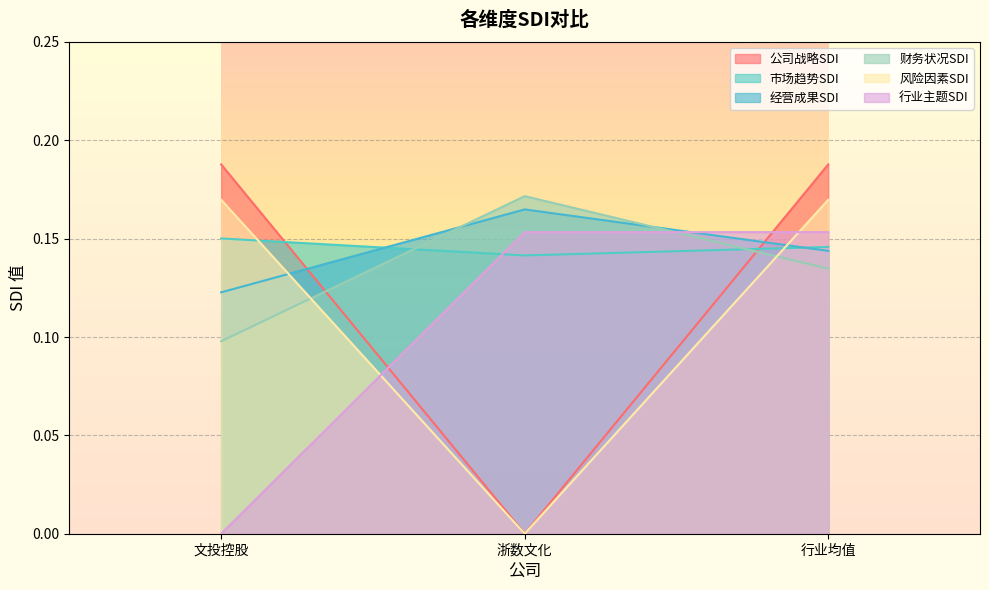

What is the average value of the 经营成果SDI series?

0.1